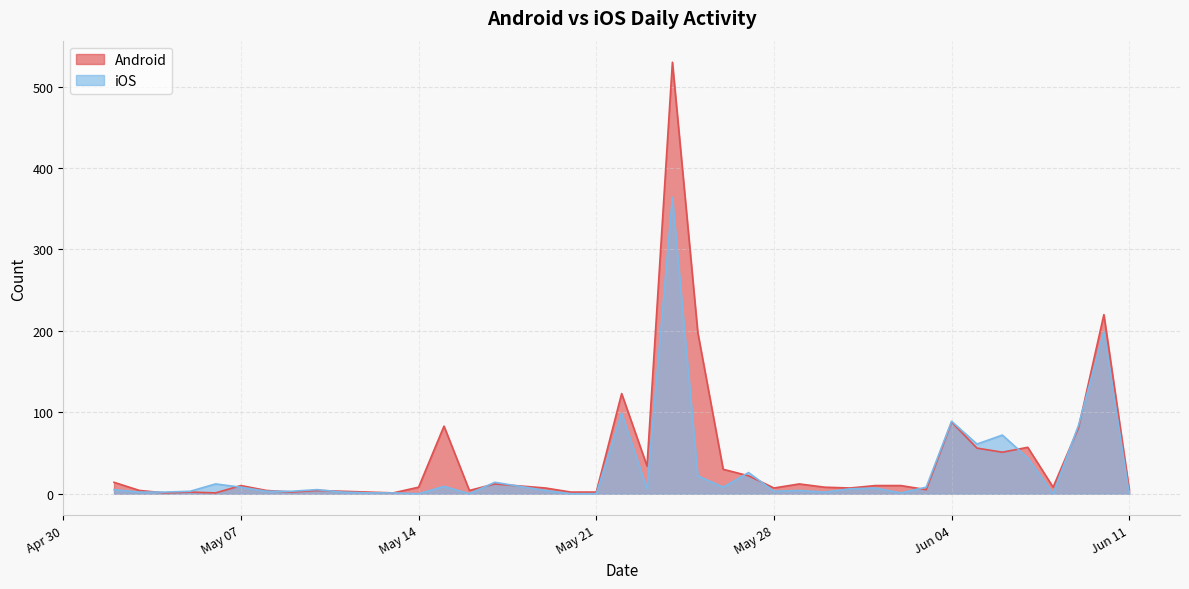

What is the spread (max minus min) of values at May 21?

2